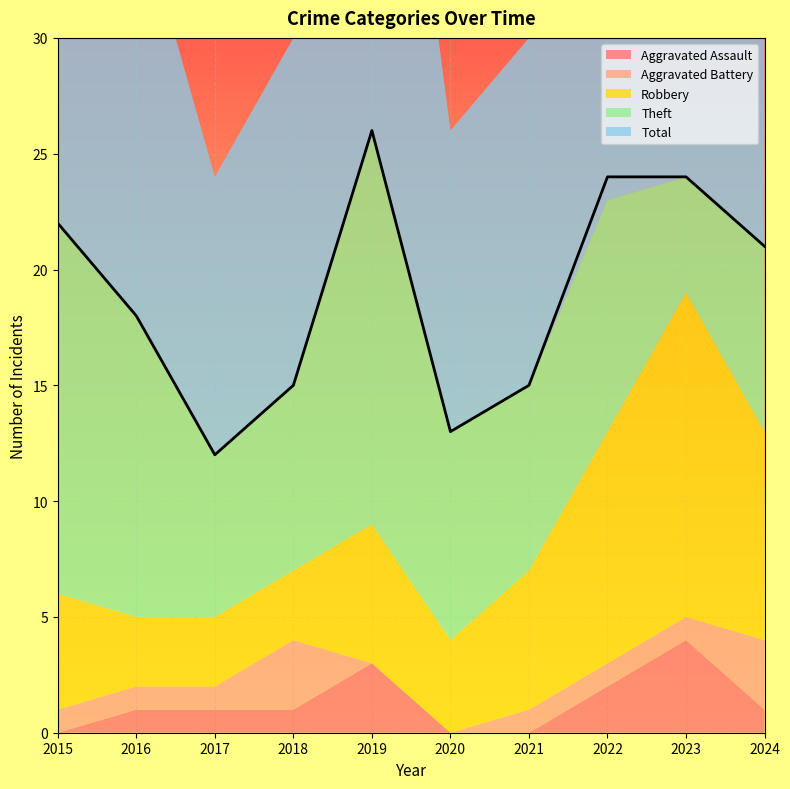

Where is Aggravated Battery nearest to the value 1?

2015